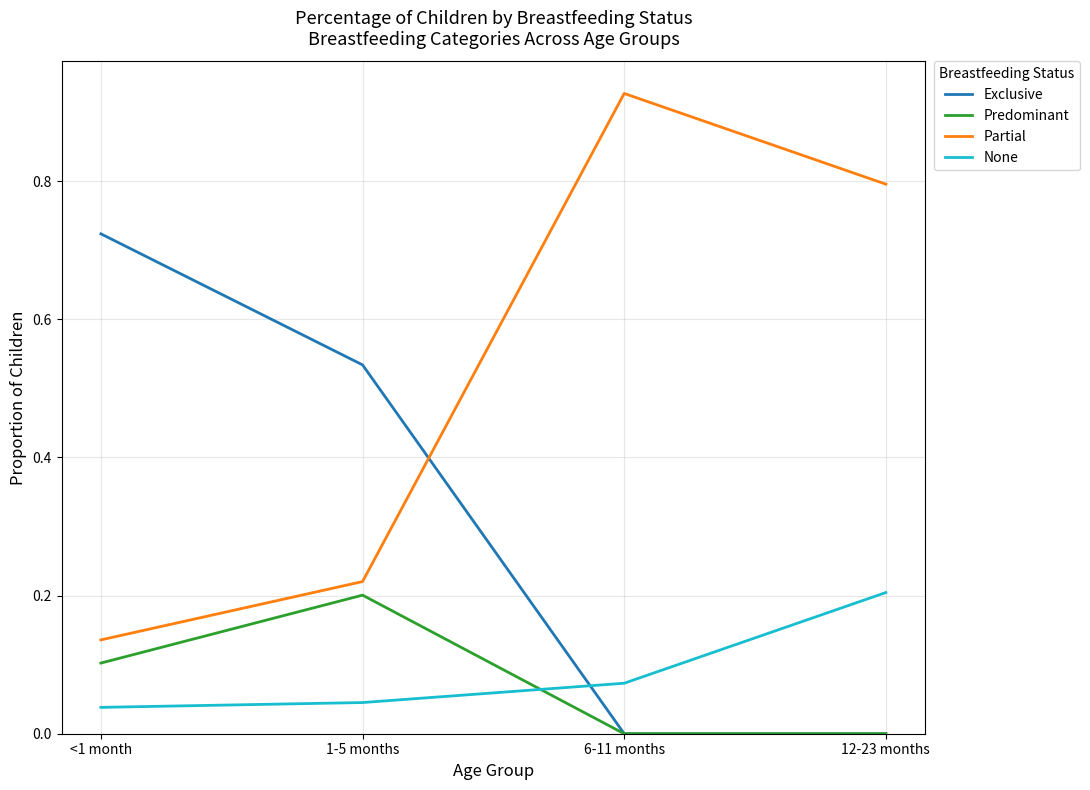

The value of None at 6-11 months is 0.0. True or false?

False